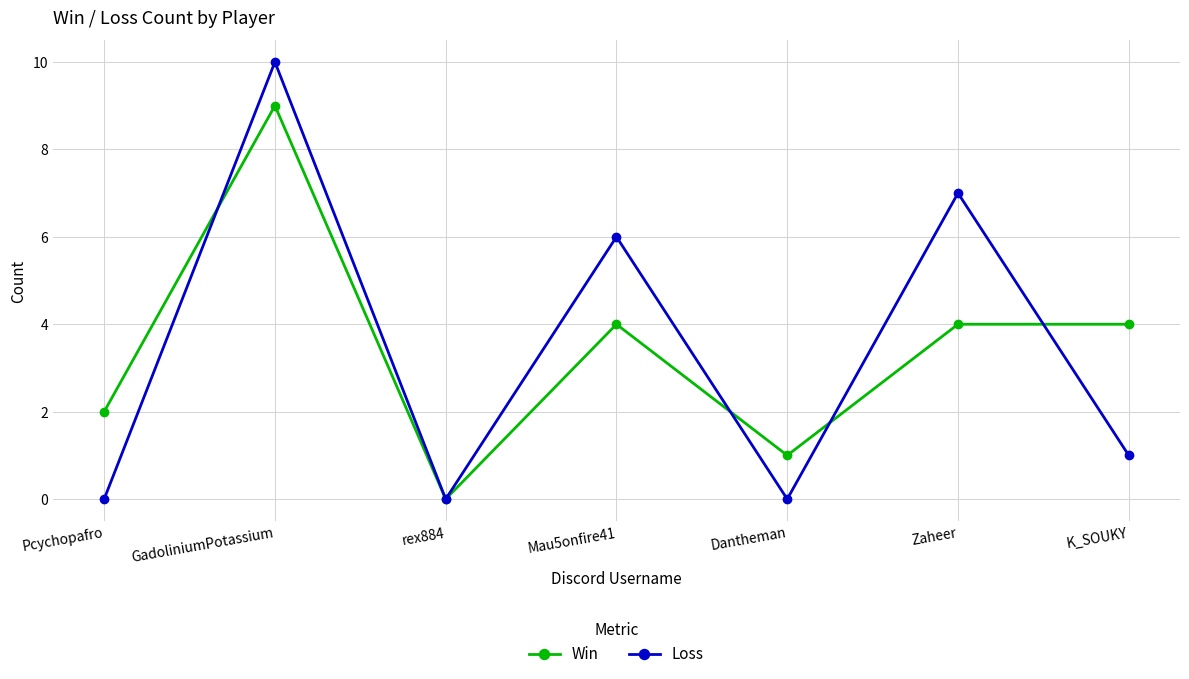

Where is the first local maximum for Loss?

GadoliniumPotassium